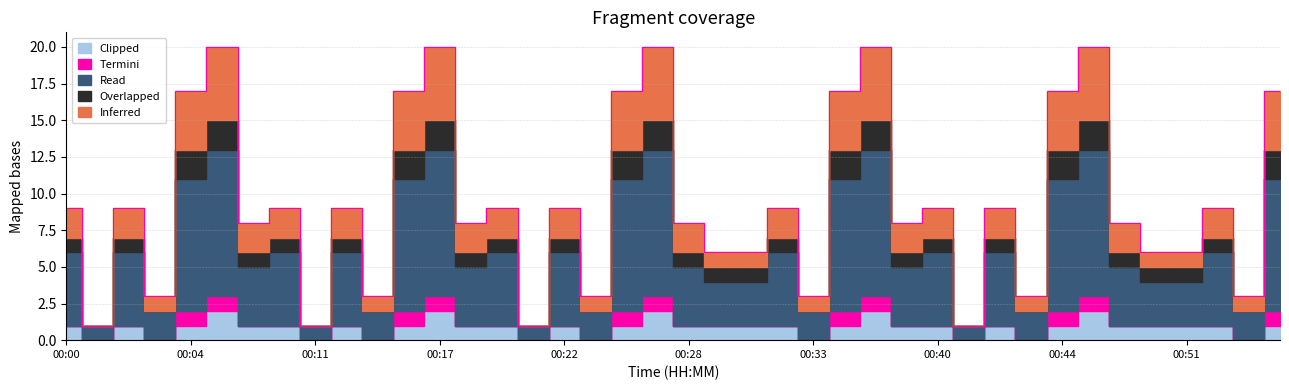

How many Termini values are between 0 and 1?

40